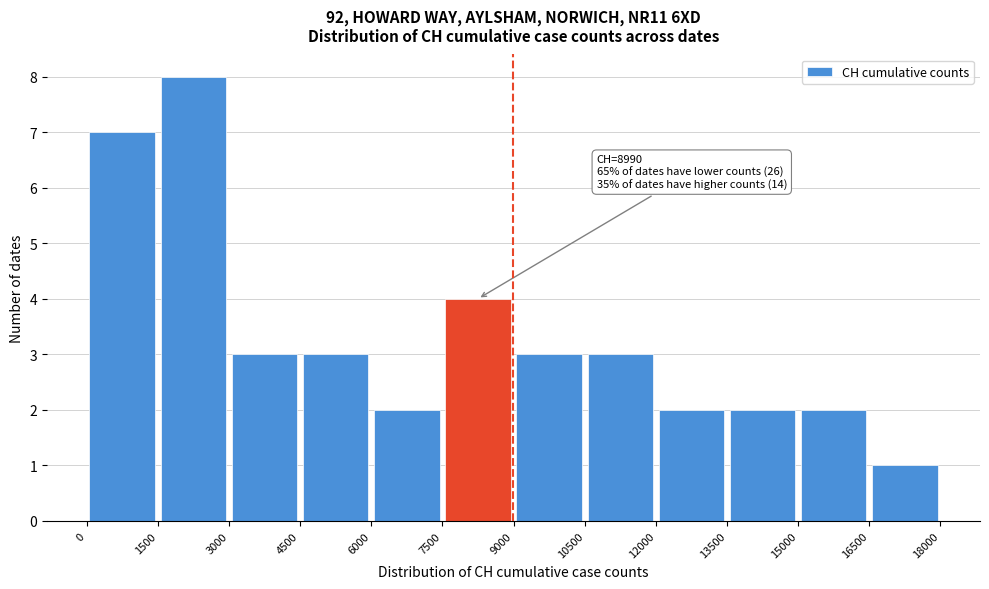

Over which range of the x-axis is the bar tallest?

1500 to 3000